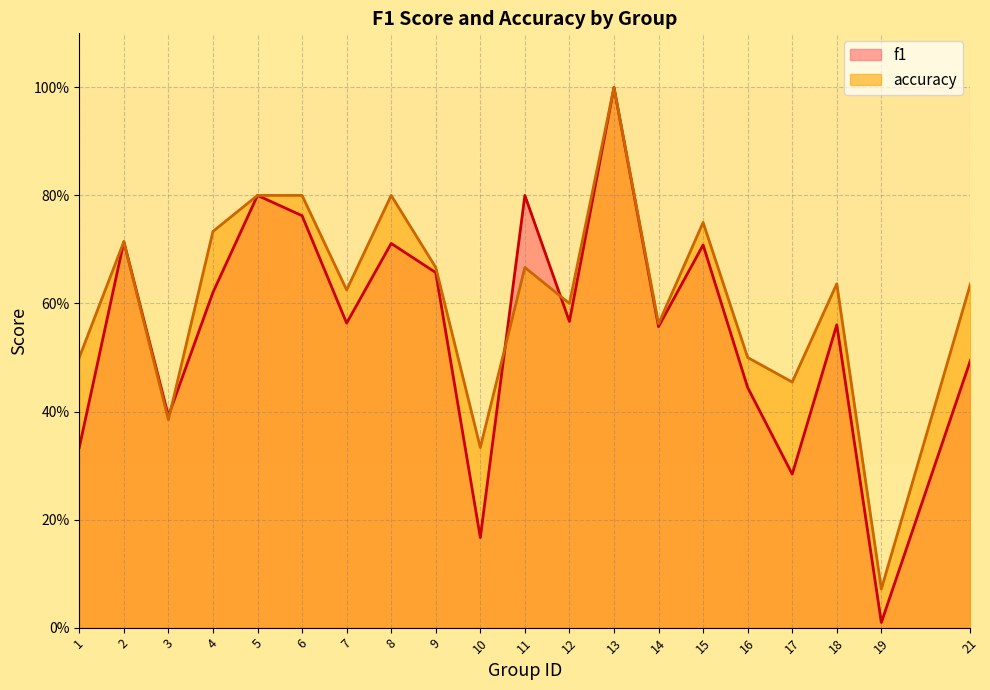

After their last crossing, which series has the higher values: accuracy or f1?

accuracy